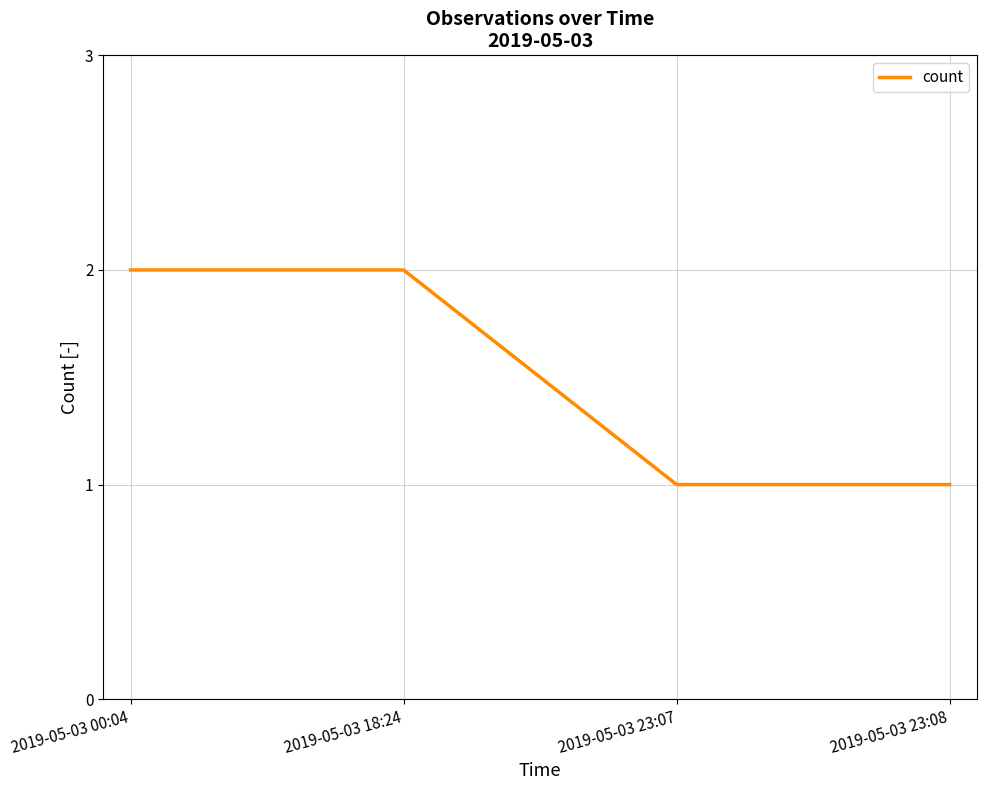

Count the number of data series in this chart.

1